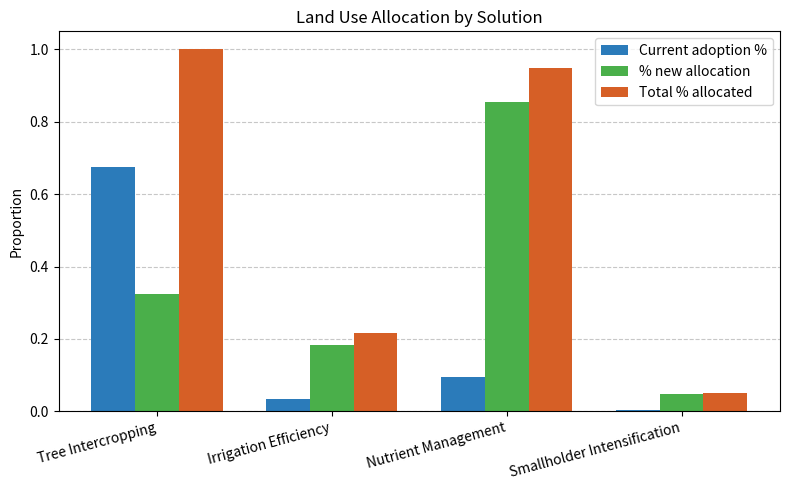

What is the sum of all Total % allocated values?

2.2